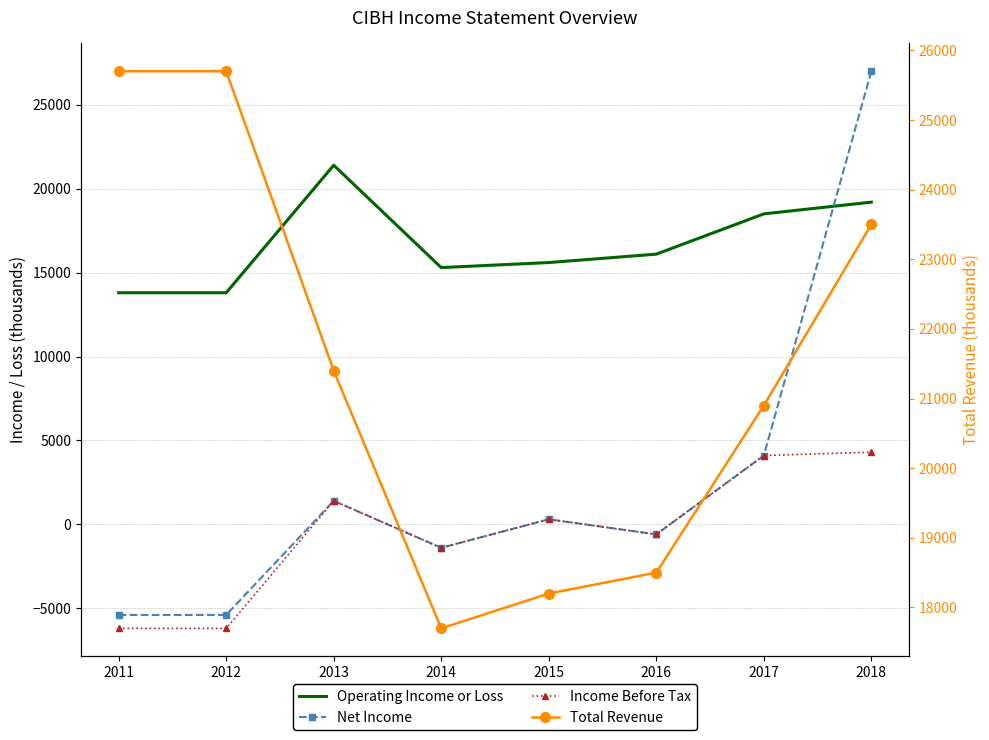

Where is Operating Income or Loss nearest to the value 17600?

2017